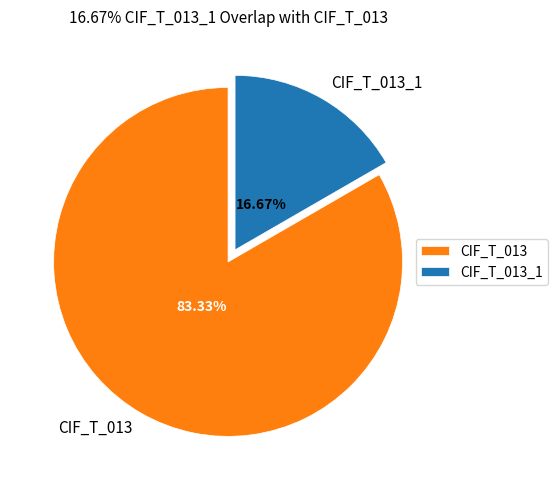

To the nearest percent, what is the average slice percentage?

50%